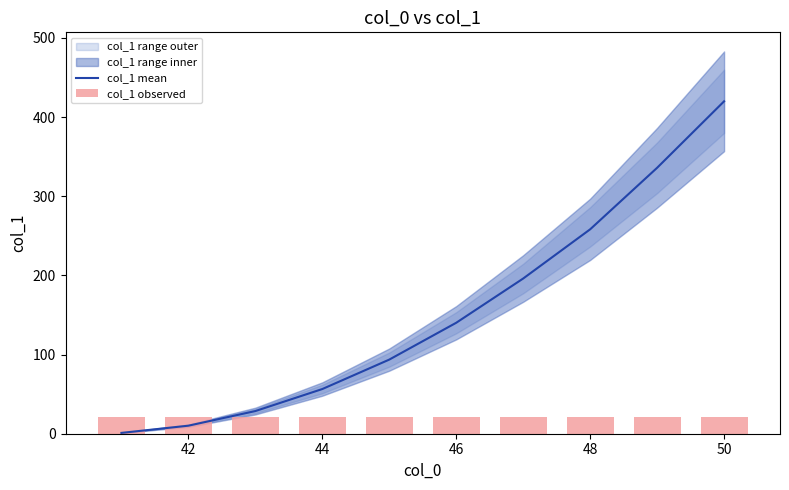

Reading left to right, extract all data points from this chart.

col_1 mean: 1.1	10.2	28.6	56.5	93.7	140.2	196.1	258.3	336.0	420.0
col_1 observed: 21.0	21.0	21.0	21.0	21.0	21.0	21.0	20.8	21.0	21.0